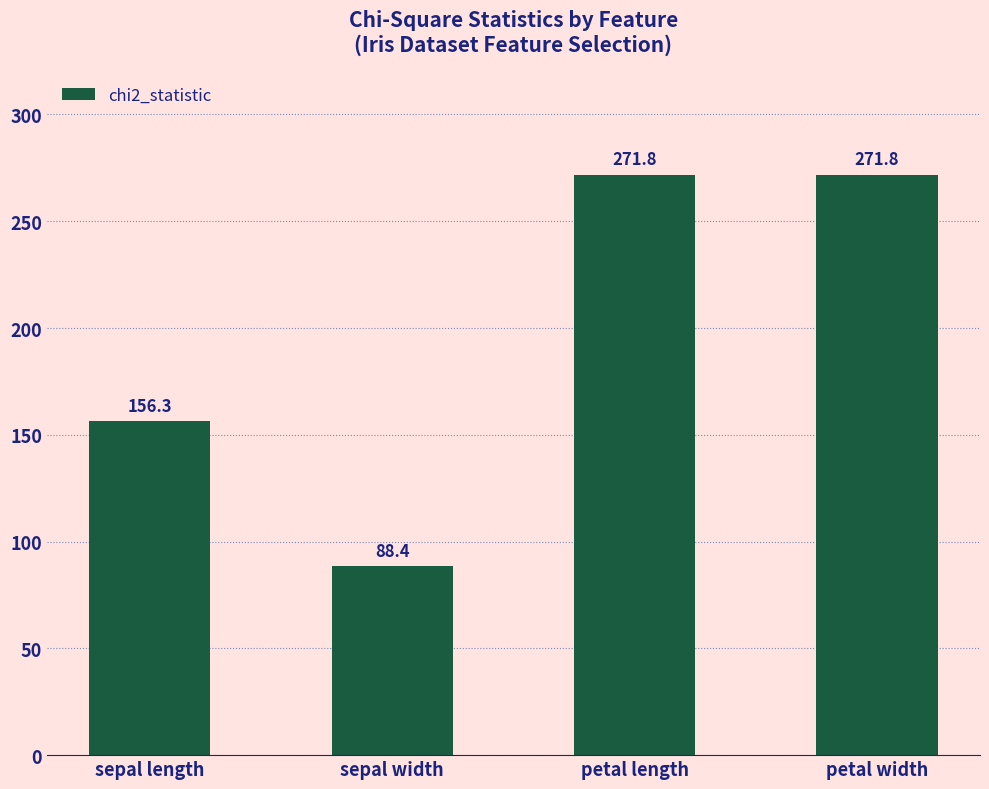

What is the difference between the maximum and second lowest values?

115.5